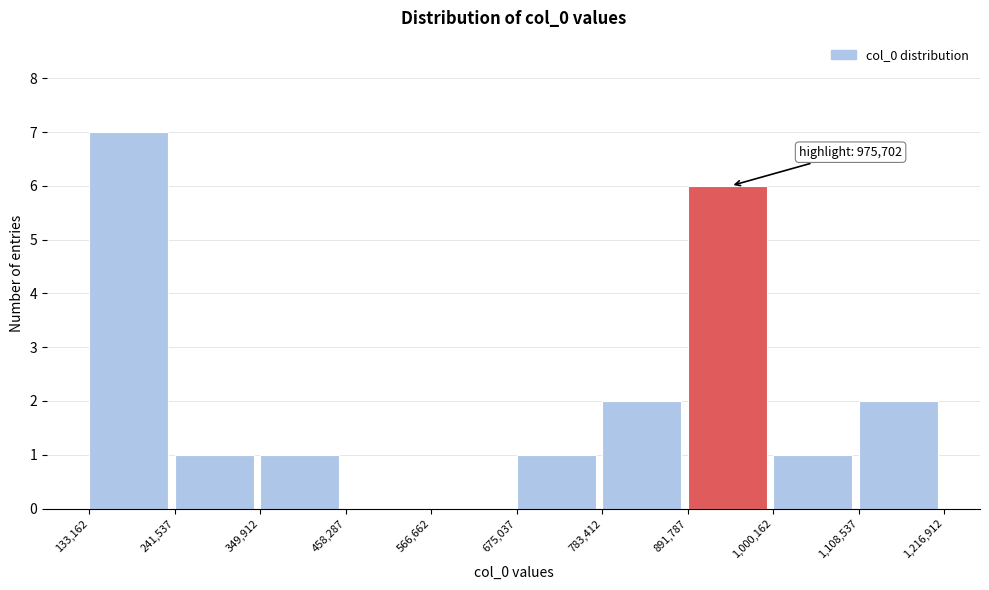

Over which range of the x-axis is the bar tallest?

133,162 to 241,537